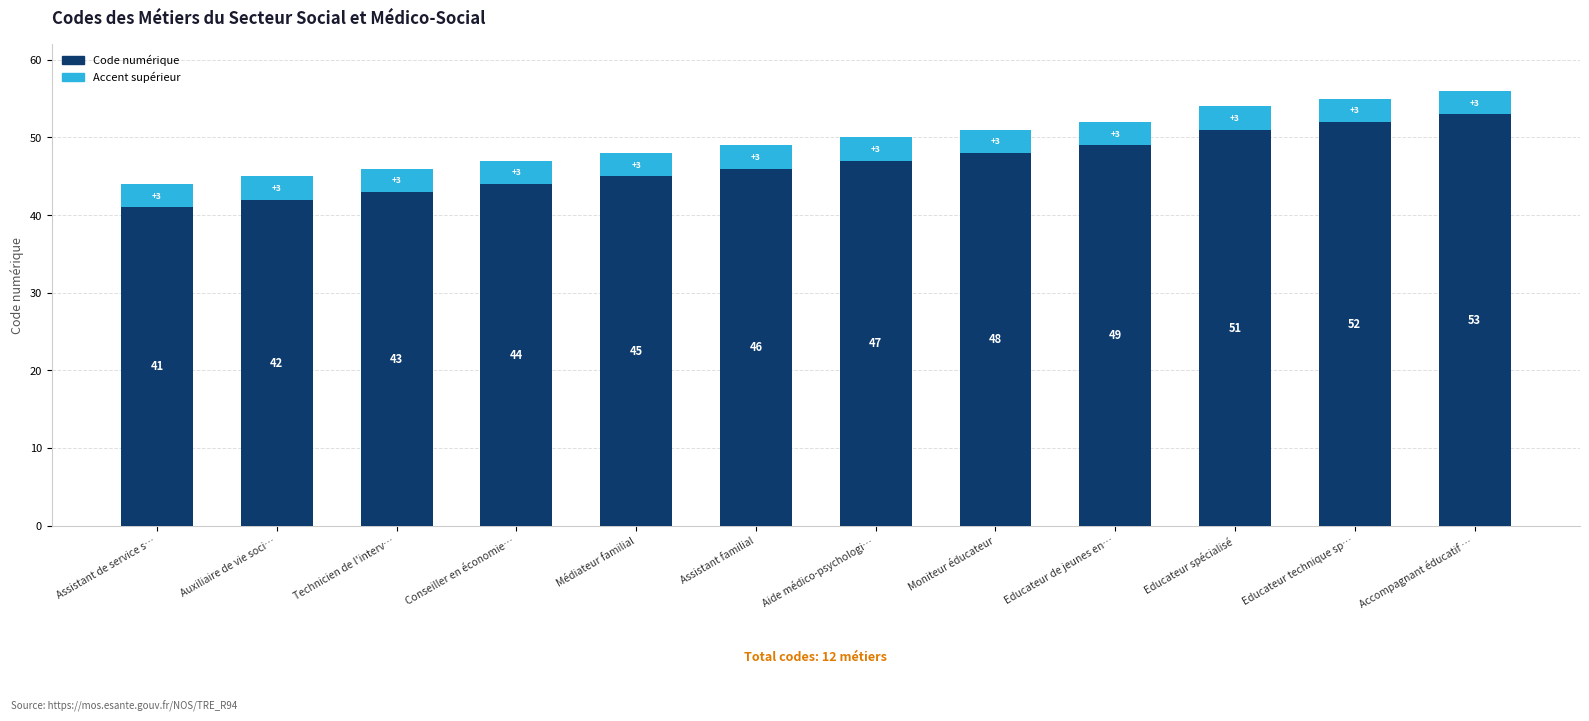

What is the total value across all series at Educateur de jeunes en…?

52